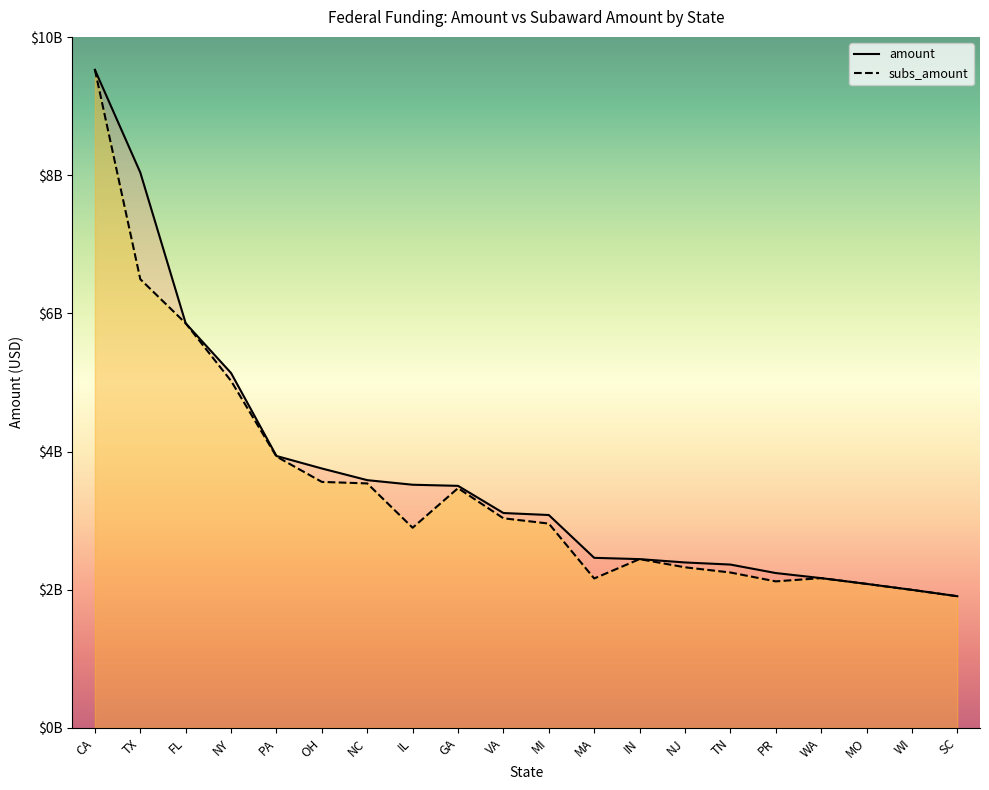

Which series changed the most between NC and PR?

subs_amount